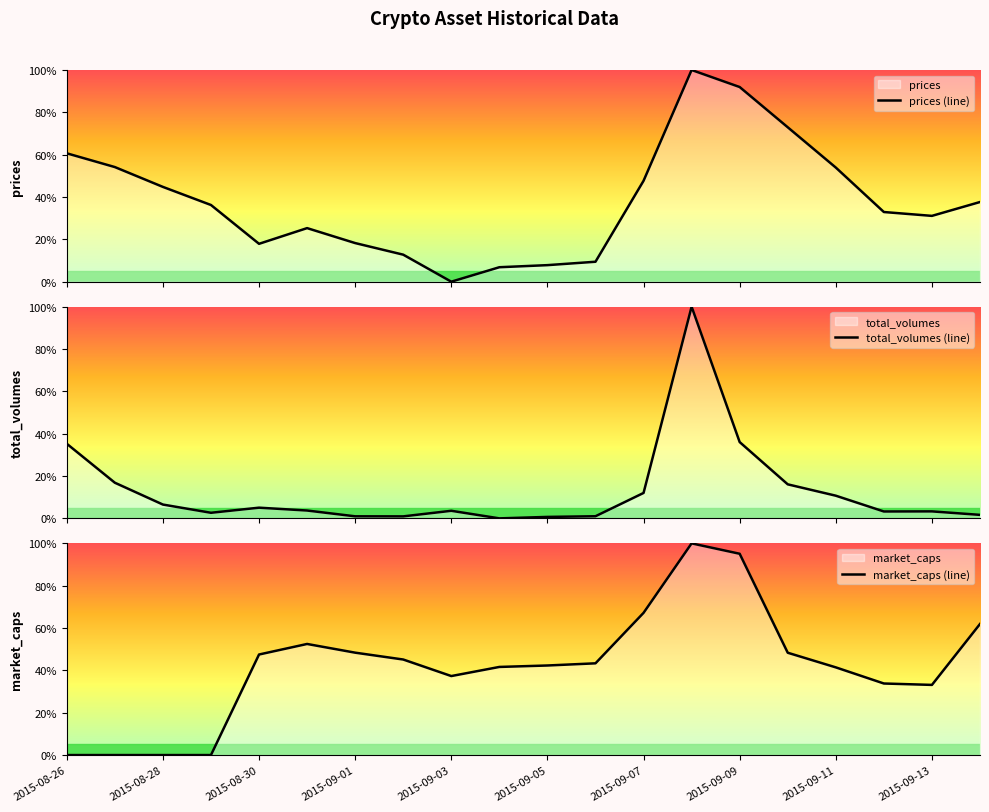

What is the sum of all market_caps (line) values?

838.9